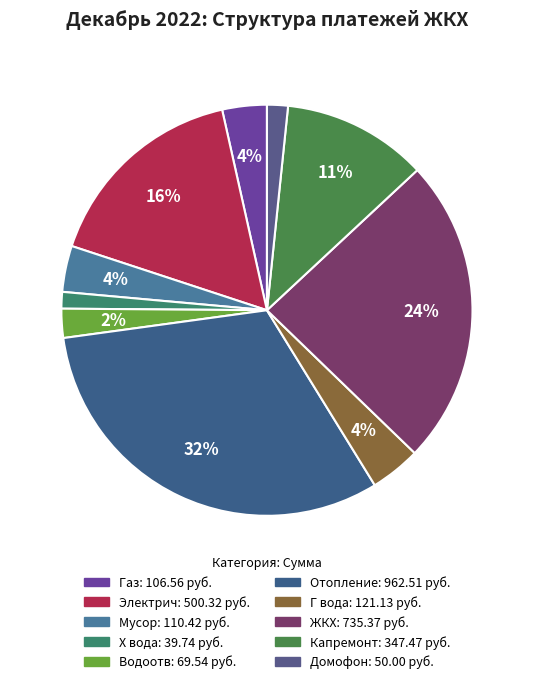

Count the number of slices in the pie.

10